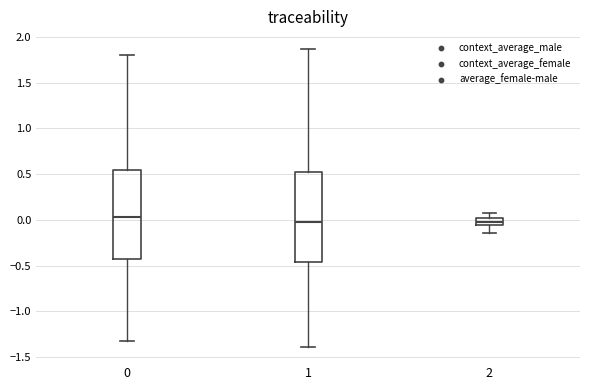

Where is the lower edge of the box at x = 1 on the y-axis? The values are not printed on the chart, so give them approximately, as read against the axis.

-0.45